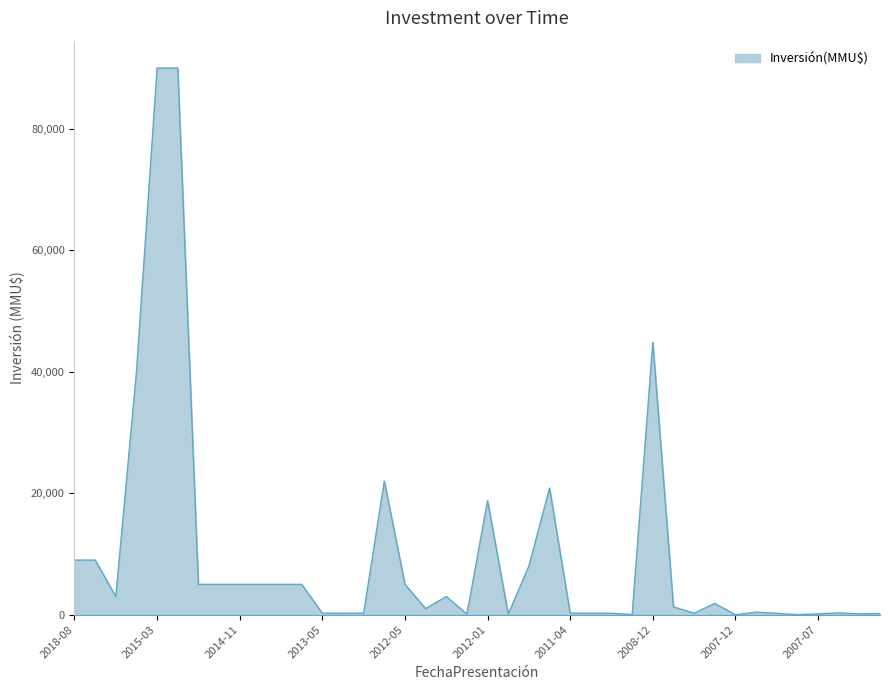

What is the greatest value displayed?

90000